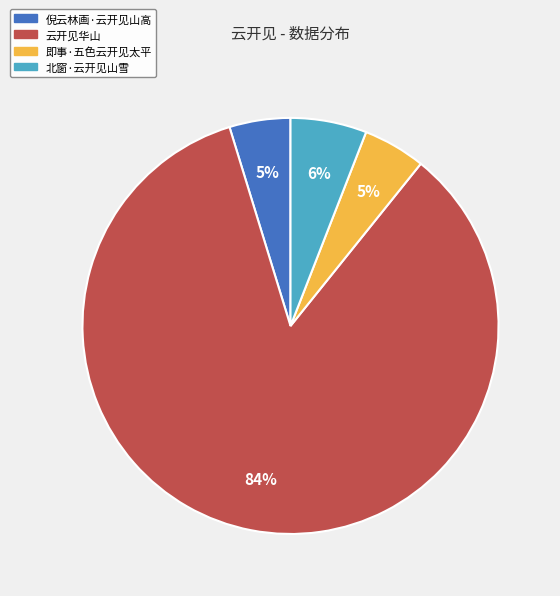

What percentage is the 倪云林画·云开见山高 slice, to the nearest percent?

5%